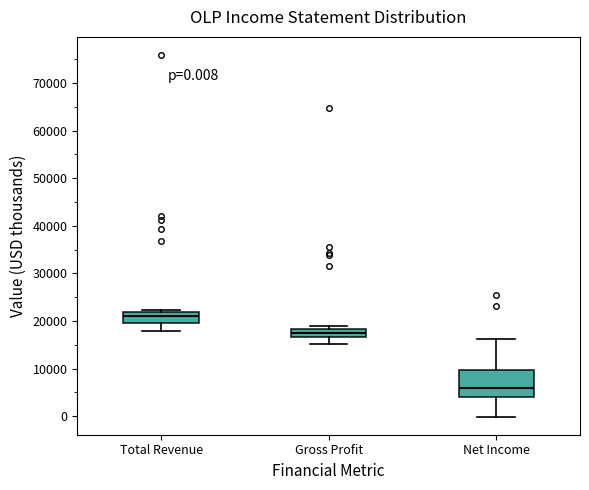

Which box has the highest median line?

Total Revenue